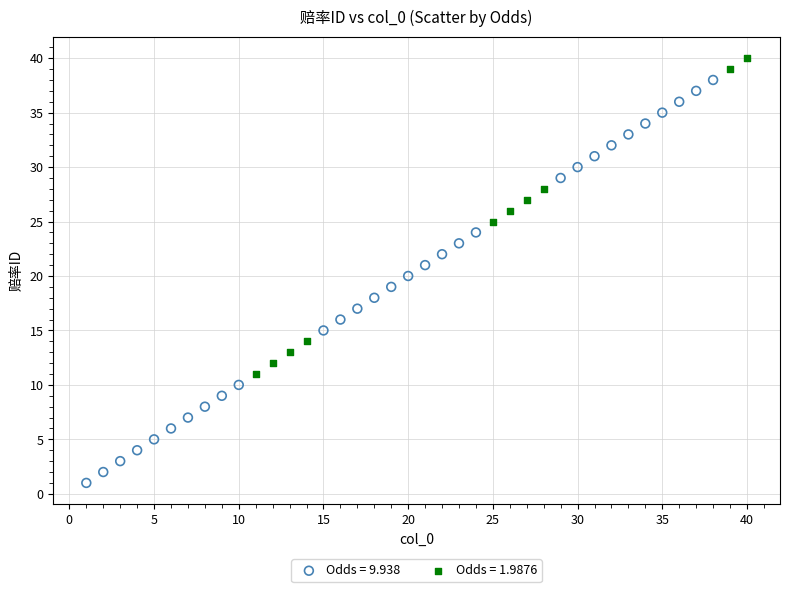

Which series has the widest spread of Y values?

Odds = 9.938